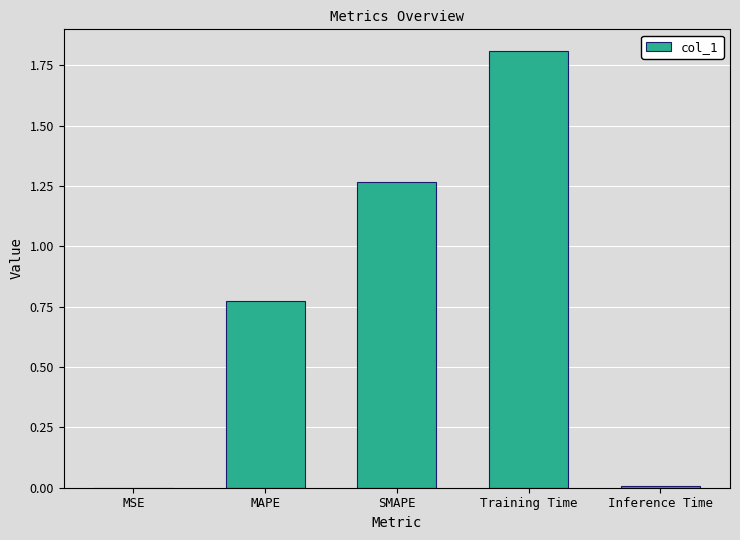

Which label corresponds to the largest value in the chart?

Training Time